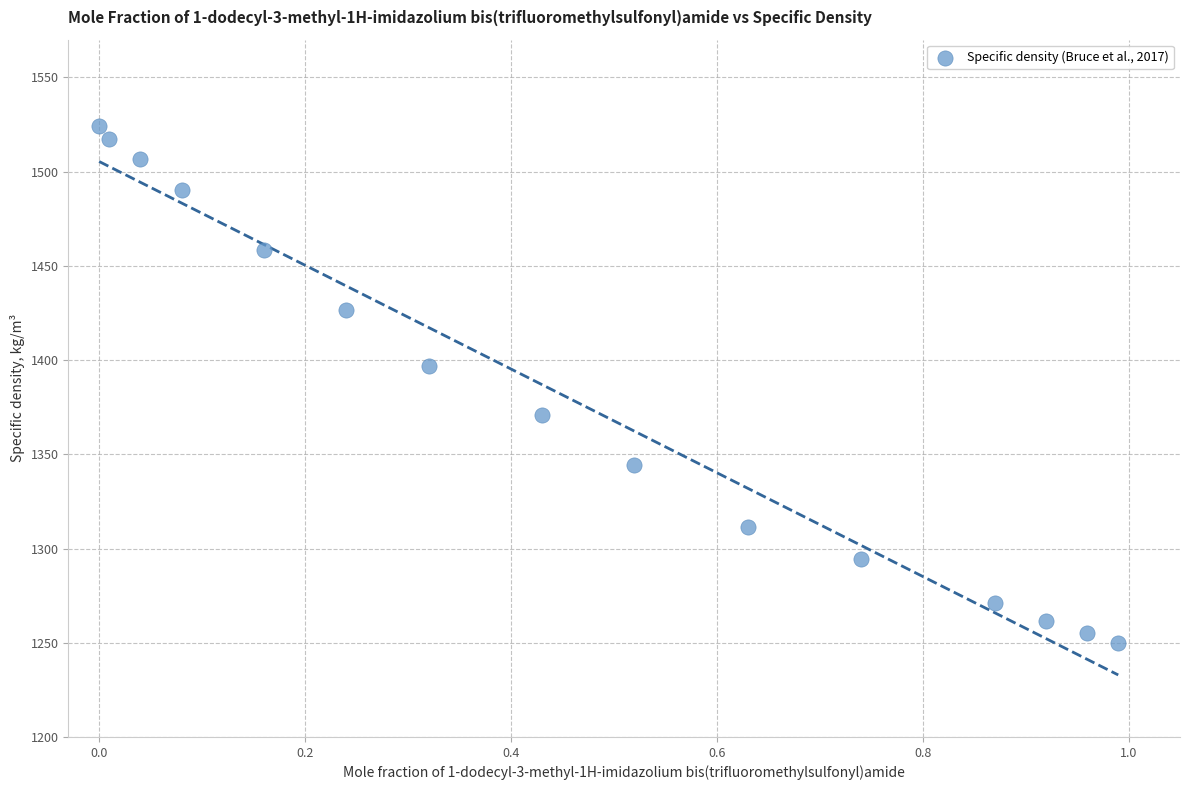

What Y value in the scatter plot is closest to 1387?

1396.6